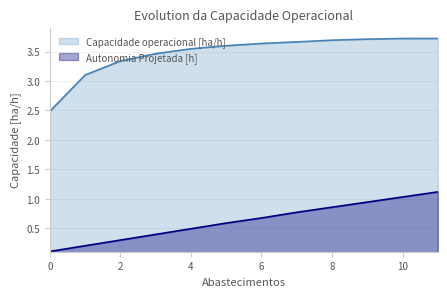

Rank the series at 6 from highest to lowest value.

Capacidade operacional [ha/h], Autonomia Projetada [h]